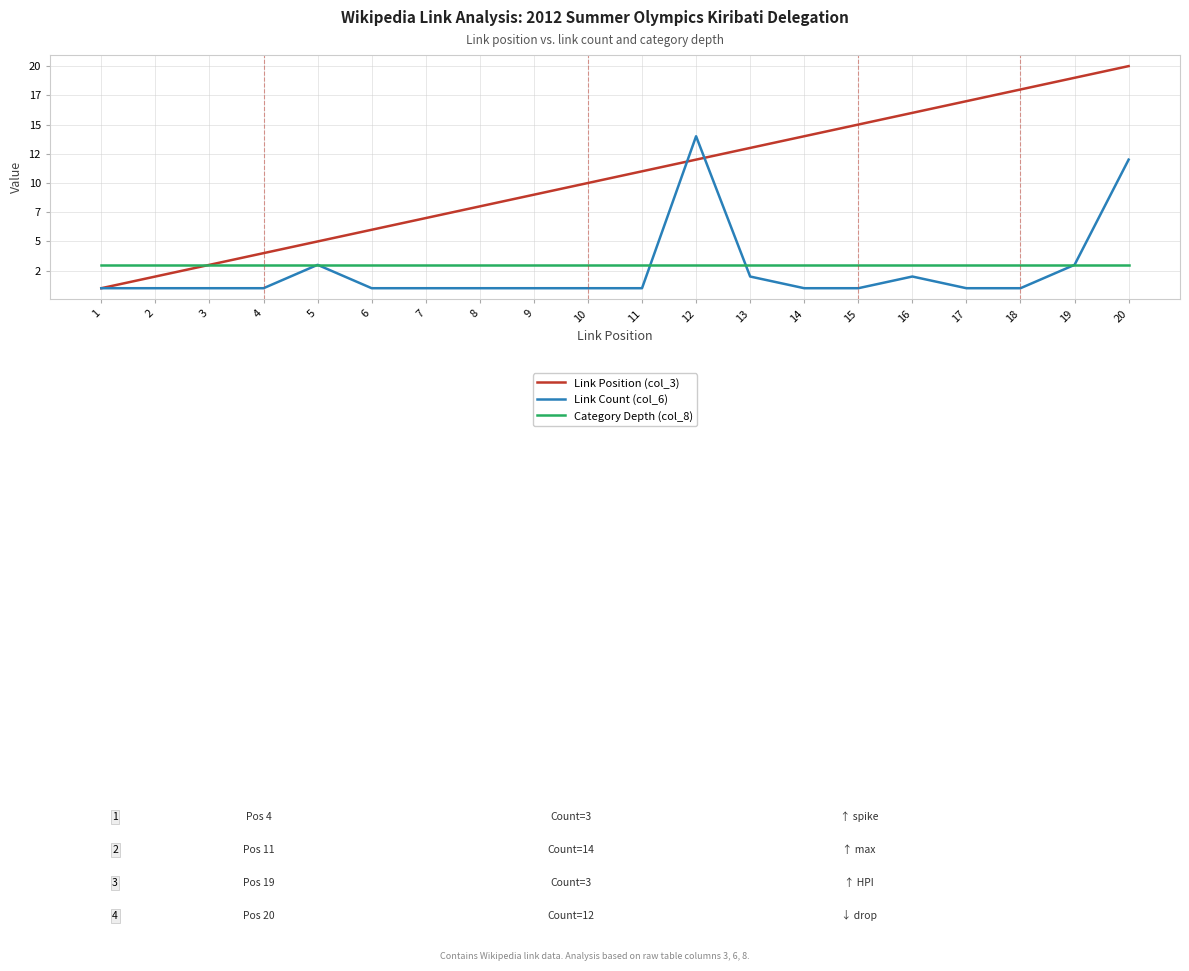

What are all the series names shown in the legend?

Link Position (col_3), Link Count (col_6), Category Depth (col_8)